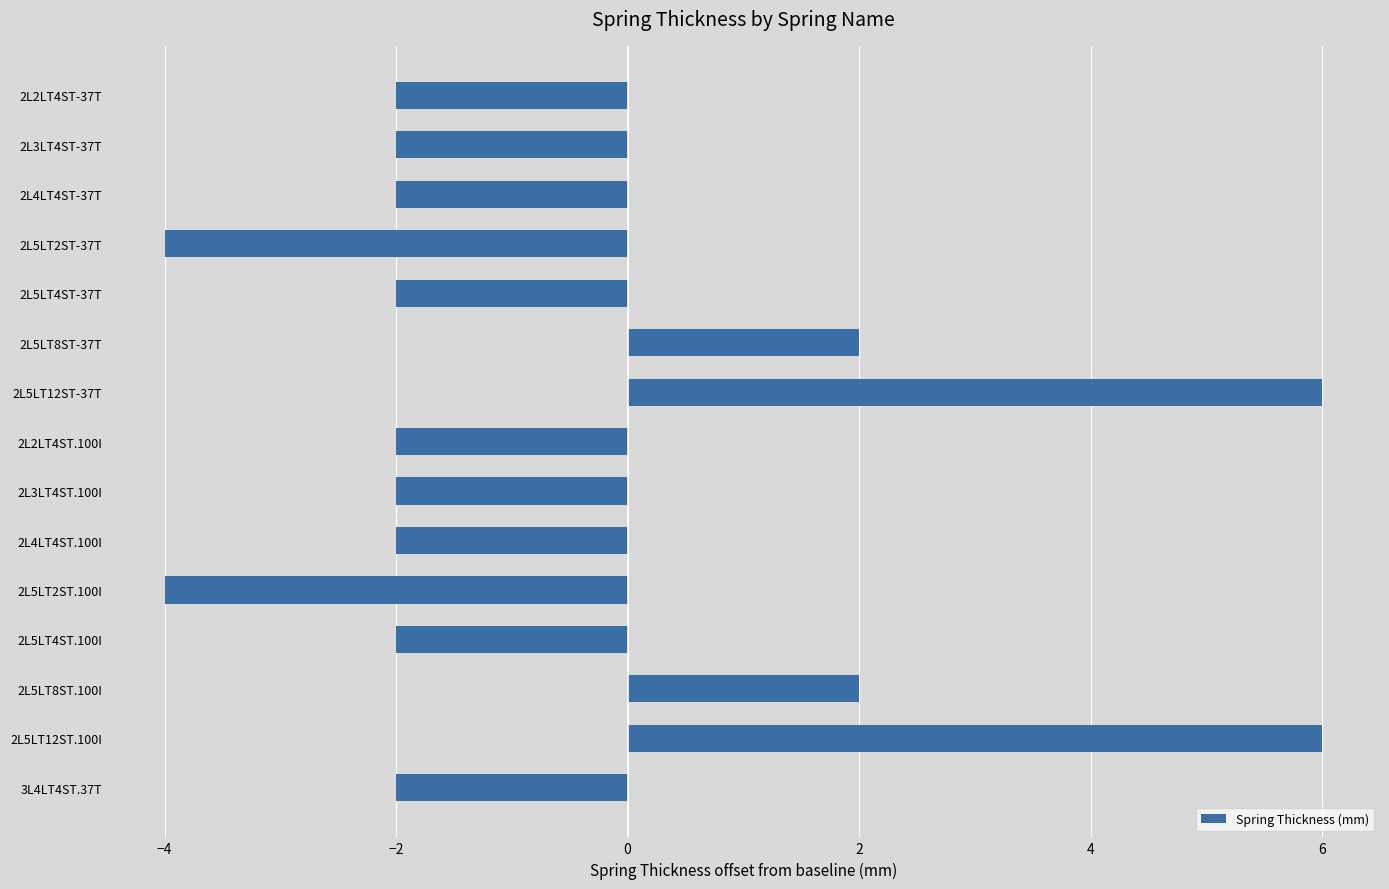

What is the label of the 13th bar from the top?

2L5LT8ST.100I